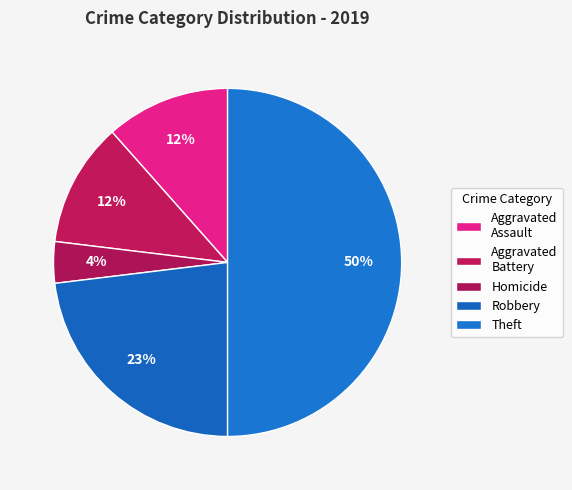

Count the number of slices in the pie.

5